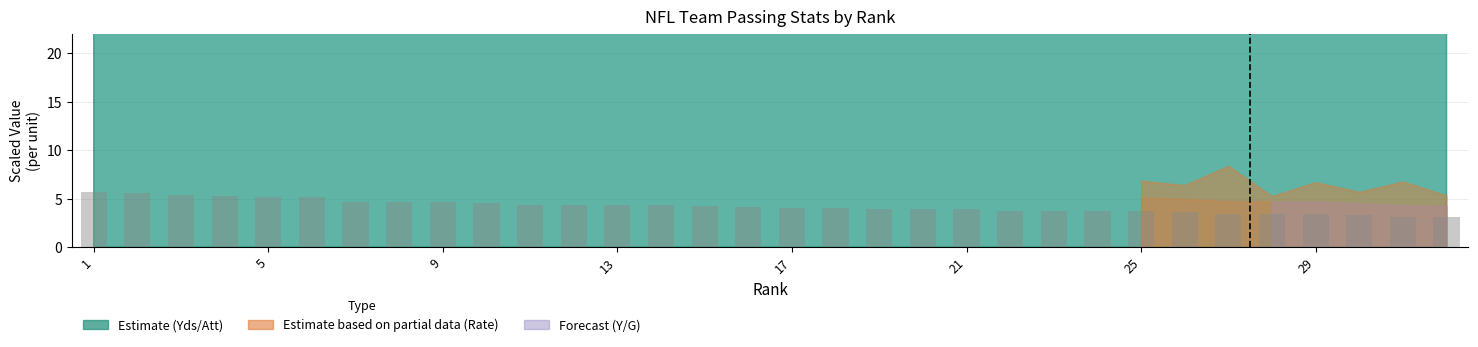

What is the minimum value shown in the chart?

3.1